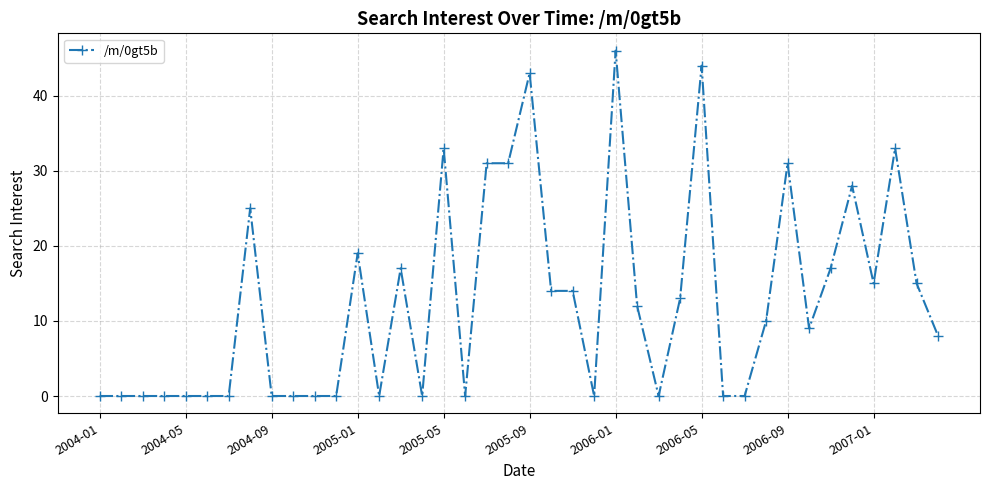

What is the difference between the maximum and minimum values?

46